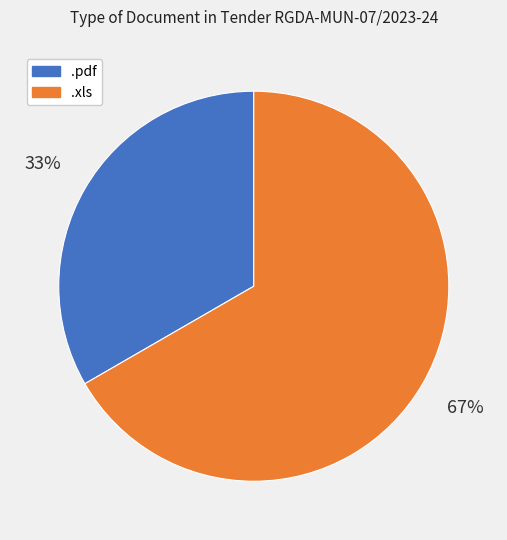

What percentage is the .pdf slice, to the nearest percent?

33%